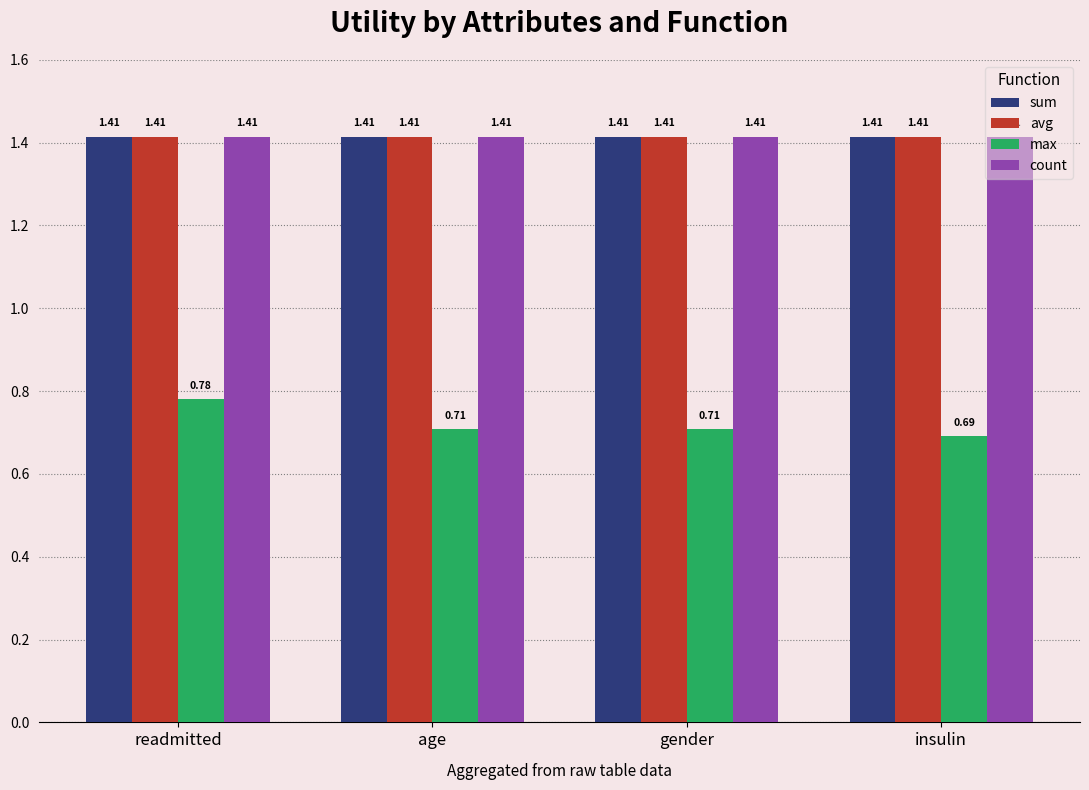

What is the sum of the sum values at gender and age?

2.8